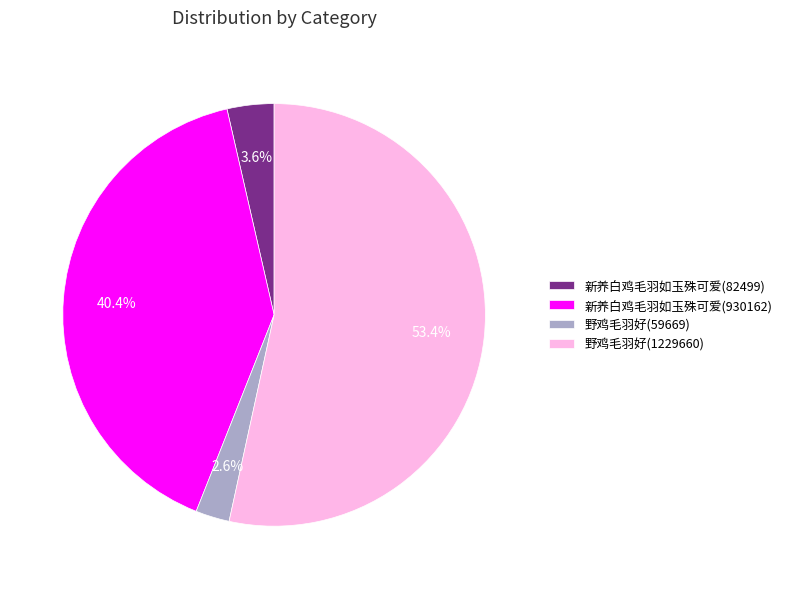

How many slices are in this pie chart?

4